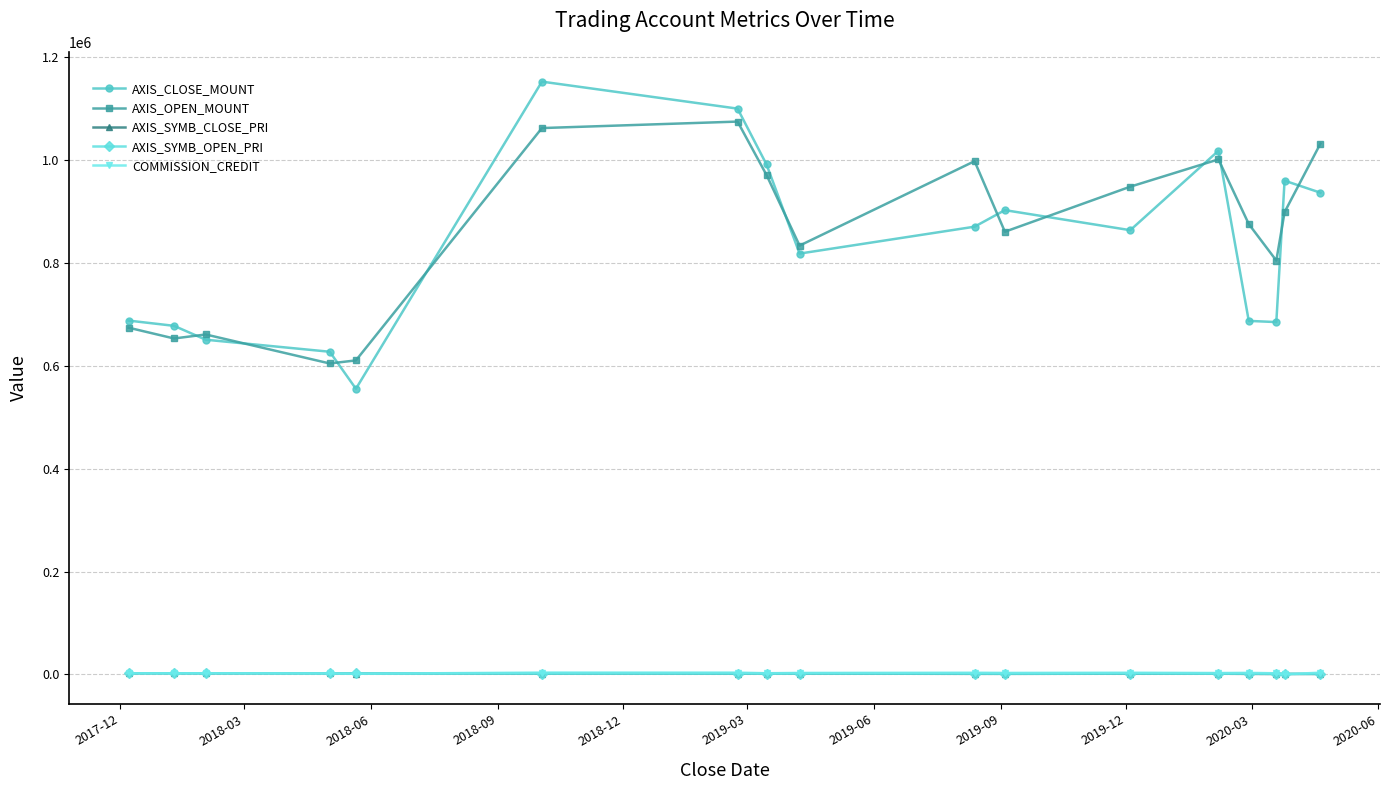

At how many categories does at least one series exceed 483177?

17